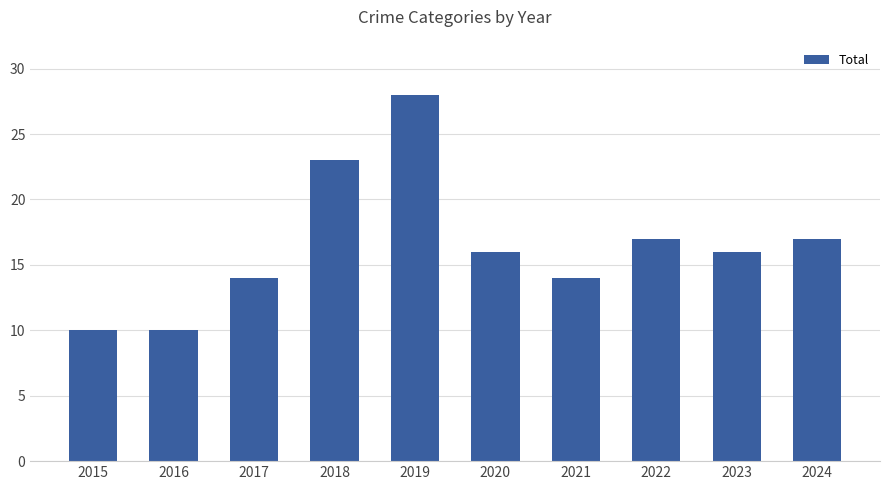

What is the change in value from 2018 to 2023?

-7